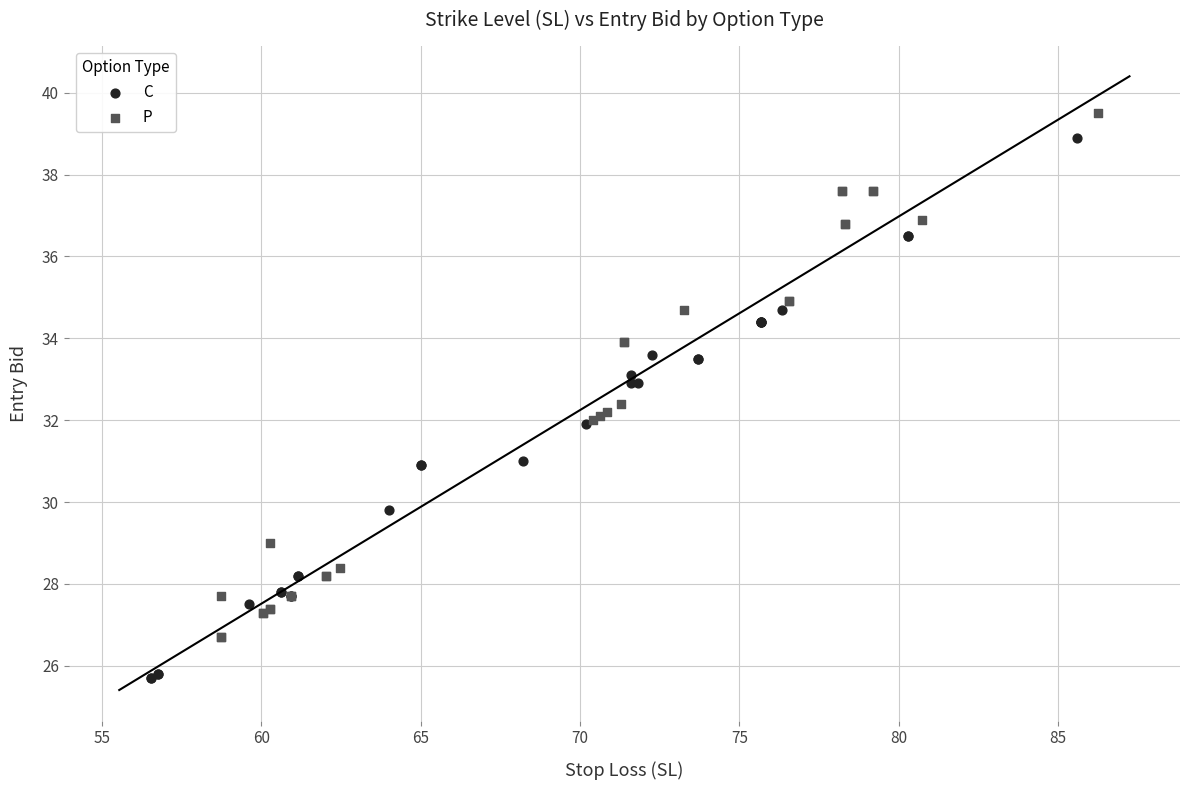

Which series reaches the minimum Y coordinate?

C